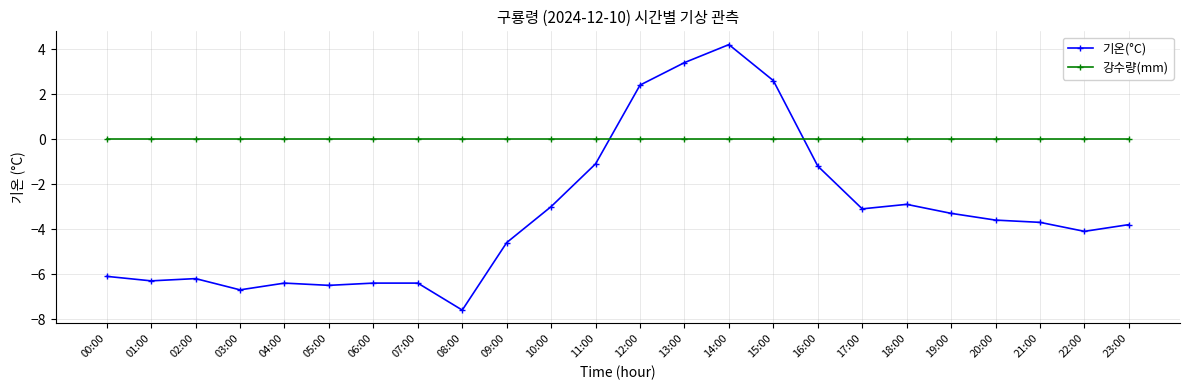

True or false: 기온(°C) has a value of -6.4 at 04:00.

True